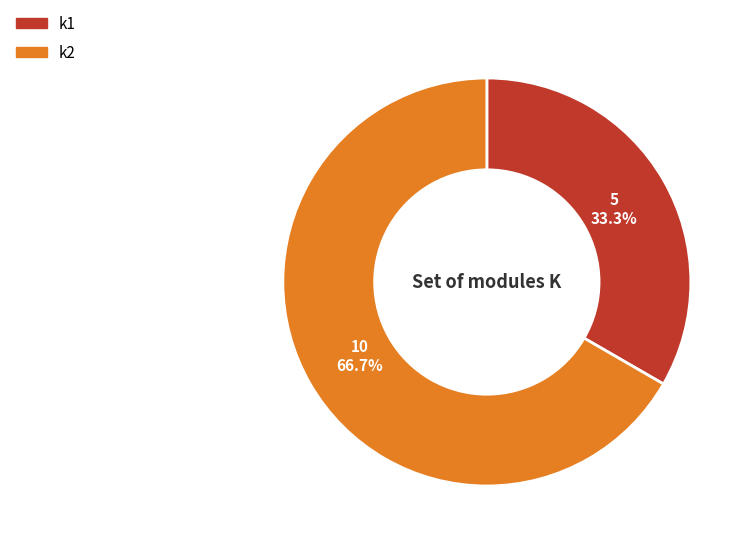

Approximately how many times larger is the value at k1 compared to k2?

0.5